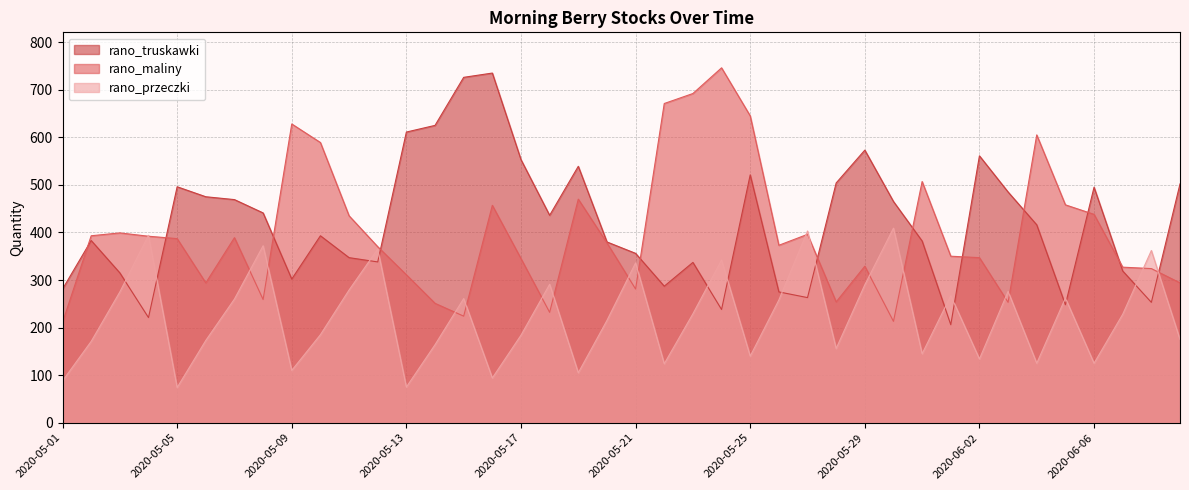

What is the label of the 23rd point from the right?

2020-05-18